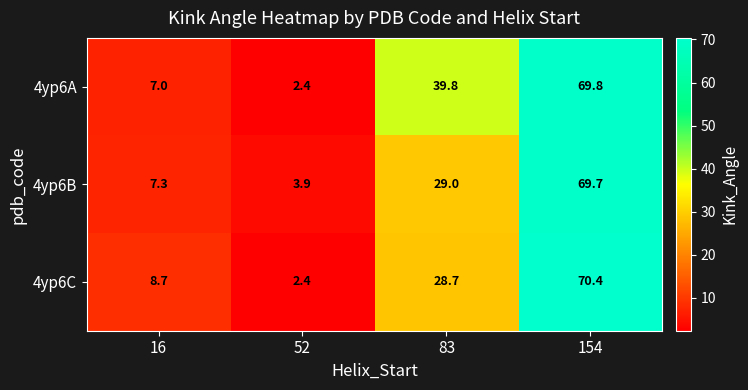

What is the approximate value of 4yp6B at 154?

69.7